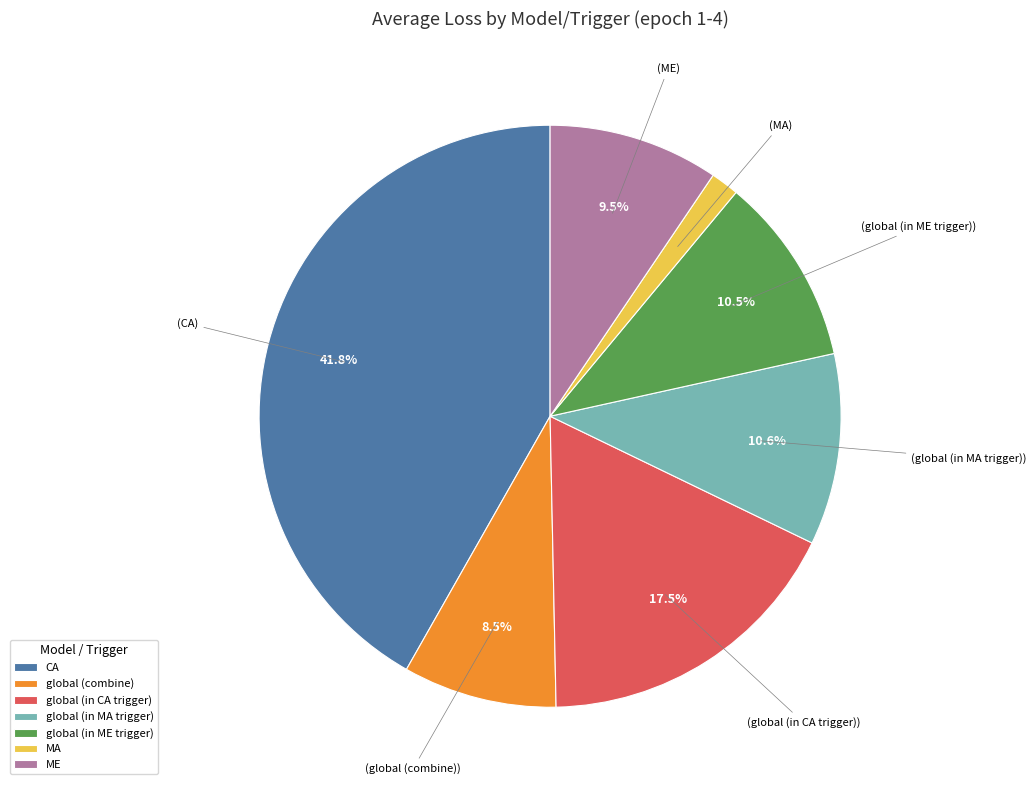

What percentage do CA and ME together represent?

51.3%